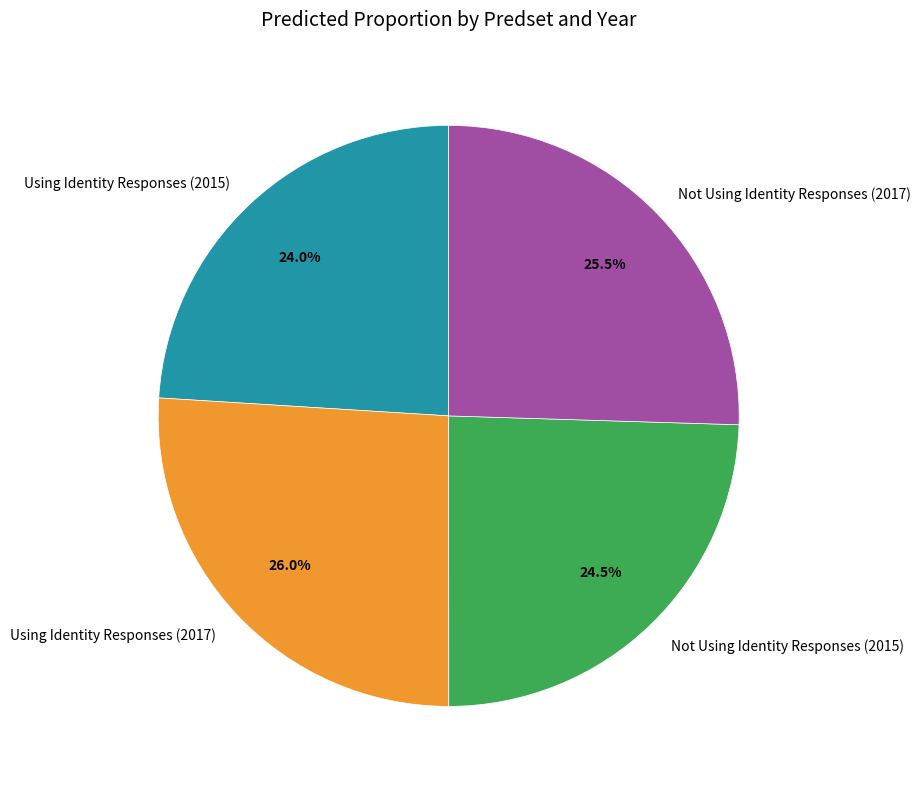

Count the number of slices in the pie.

4